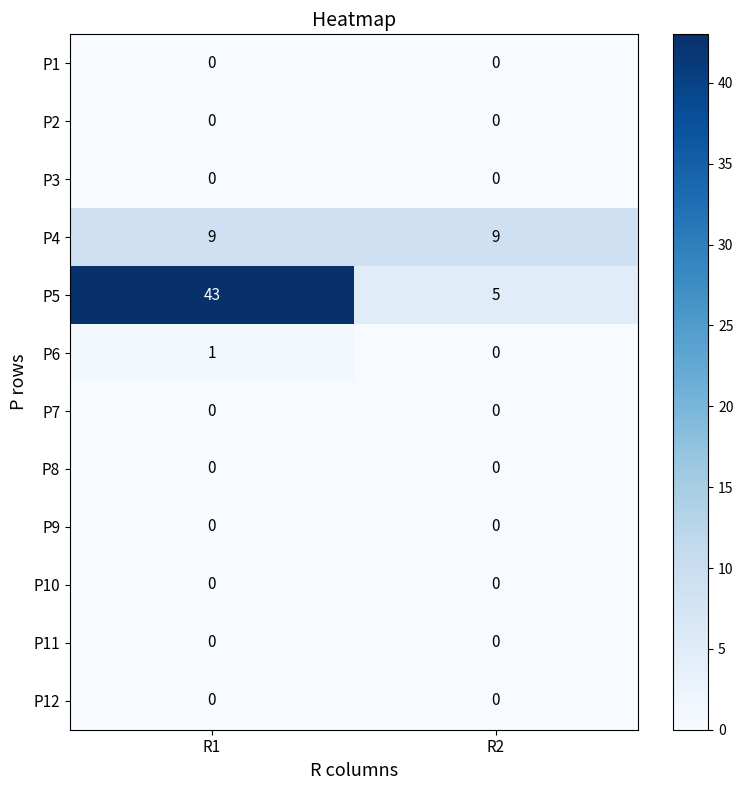

What is the total value across all series at R1?

53